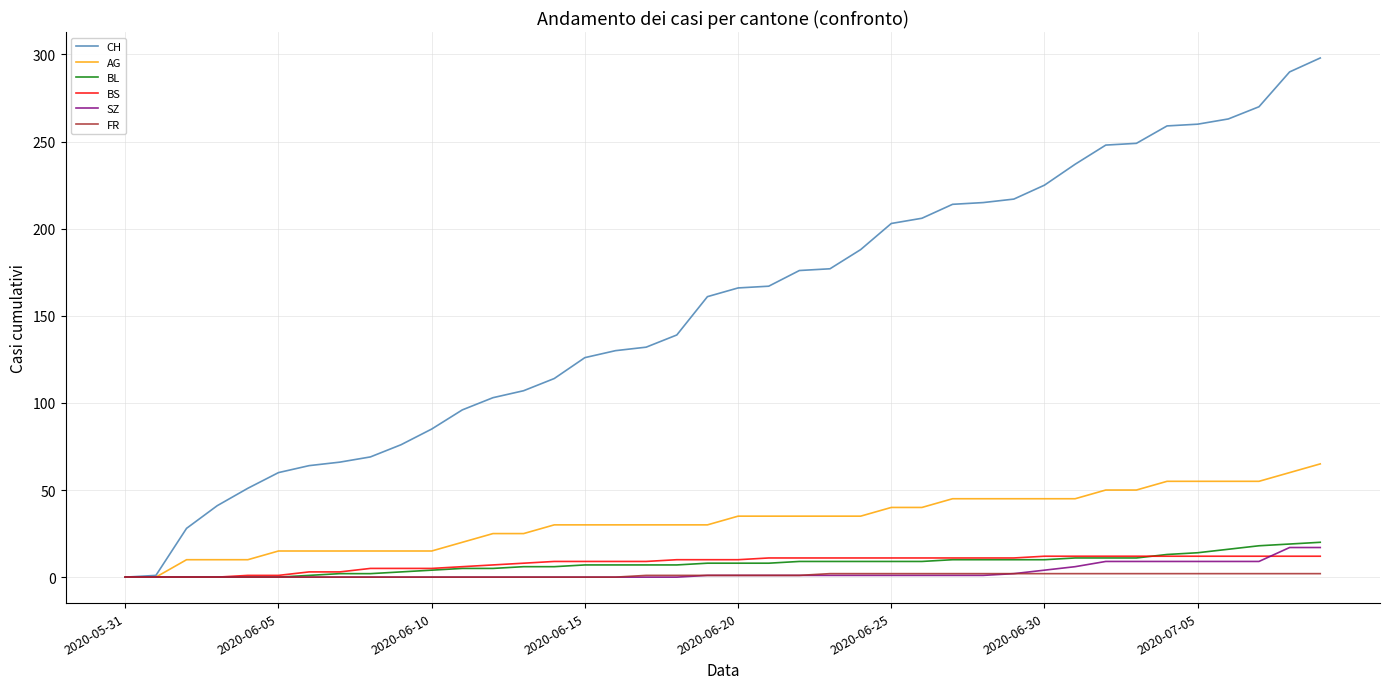

Which series has the largest range (max minus min)?

CH